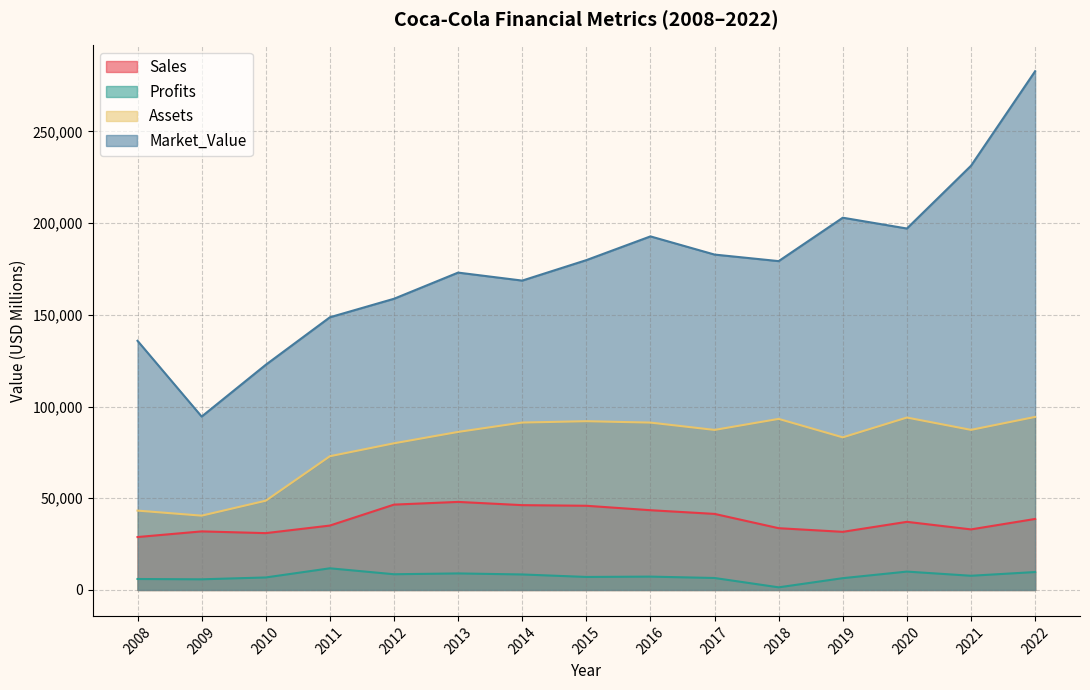

What are all the series names shown in the legend?

Sales, Profits, Assets, Market_Value